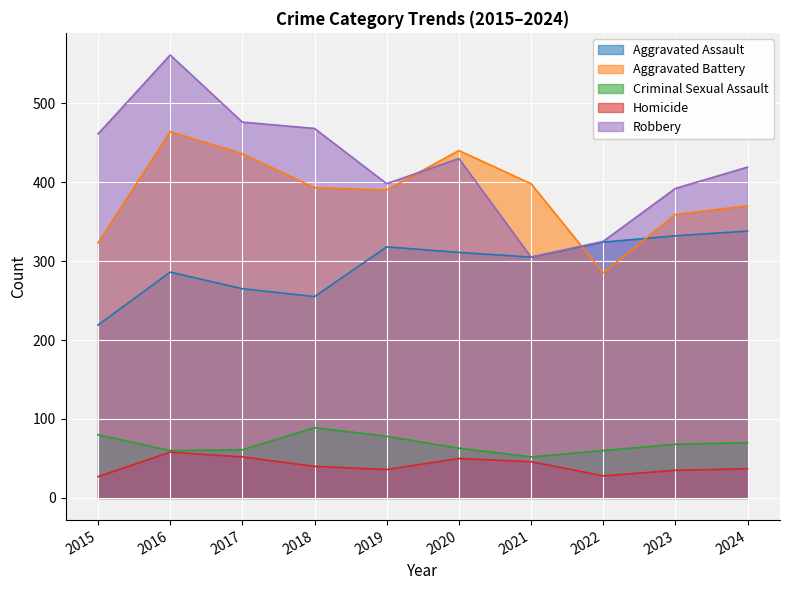

True or false: Robbery and Aggravated Assault cross at least once.

False